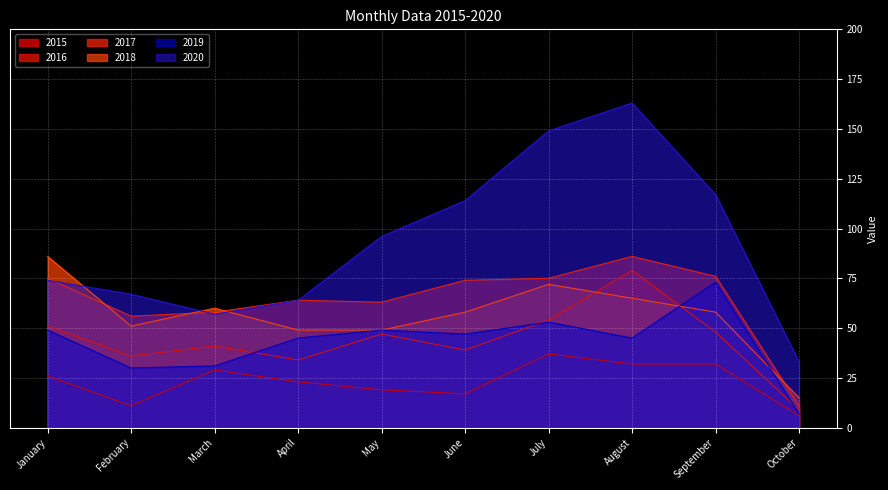

Where does the 2020 series first go above 96?

June